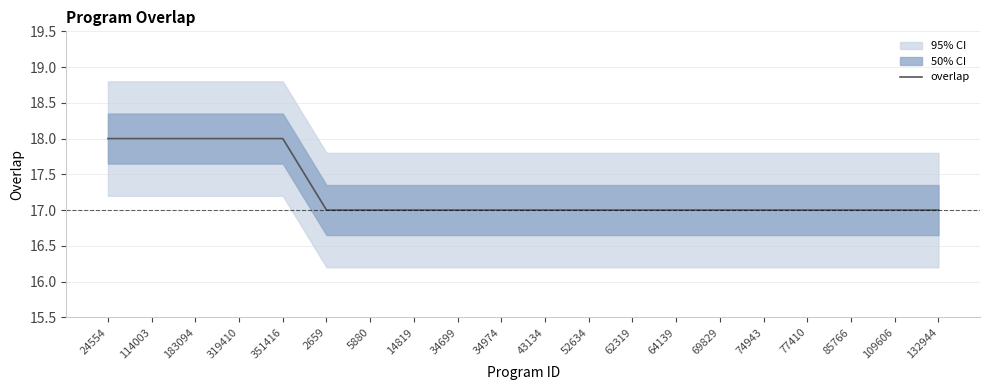

What is the difference between the second highest and minimum values?

1